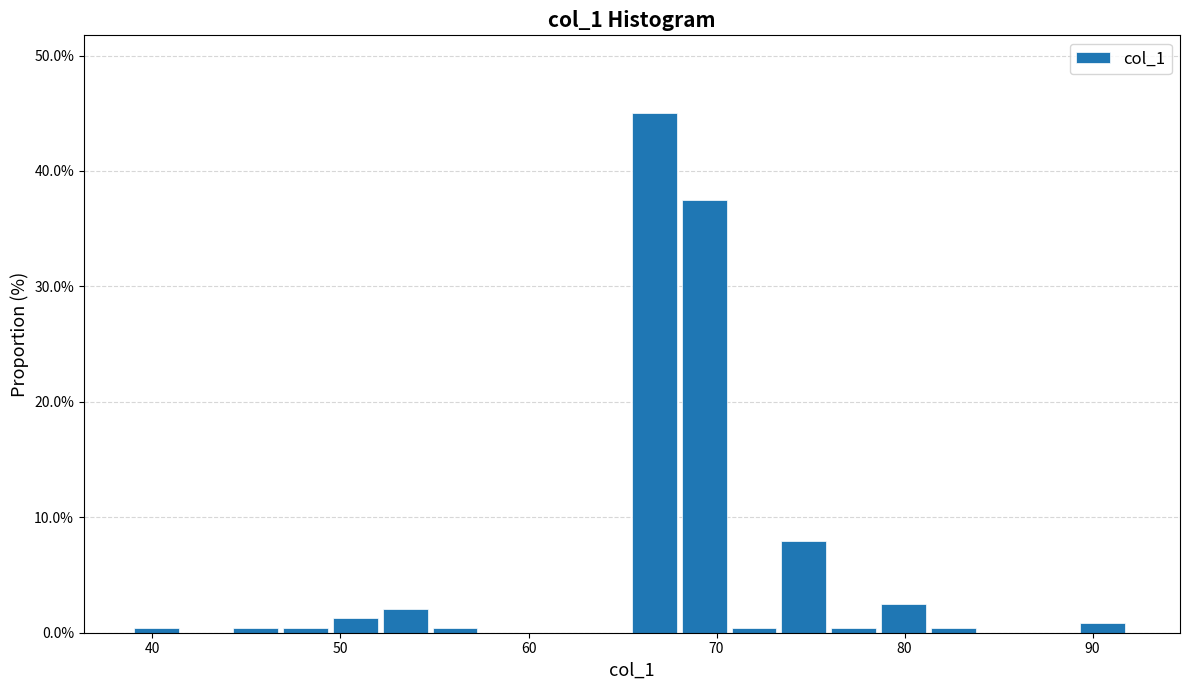

Read against the x-axis, roughly where is the centre of the tallest bar?

67